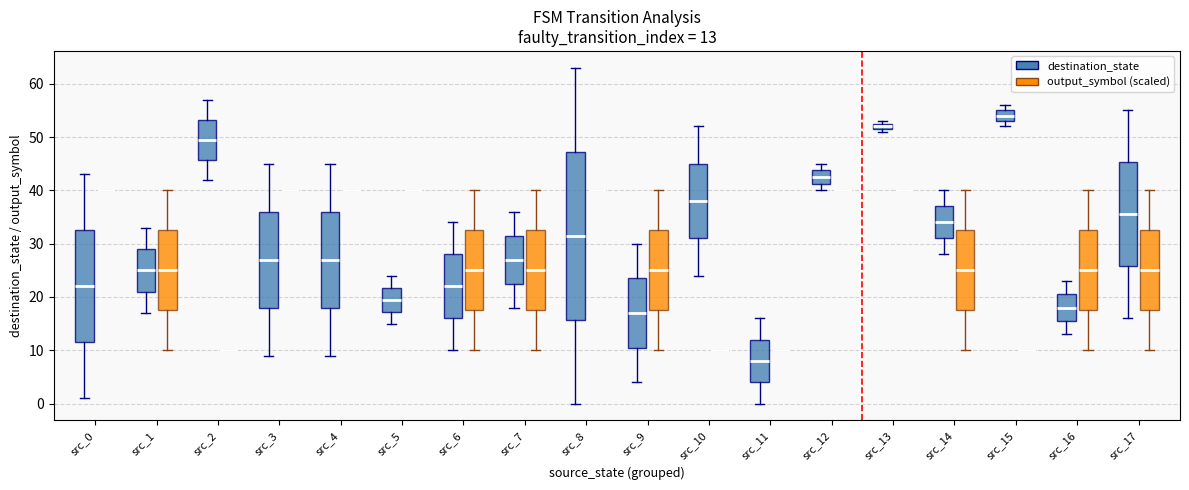

Which box is the tallest, from its lower edge to its upper edge?

src_8 (destination_state)